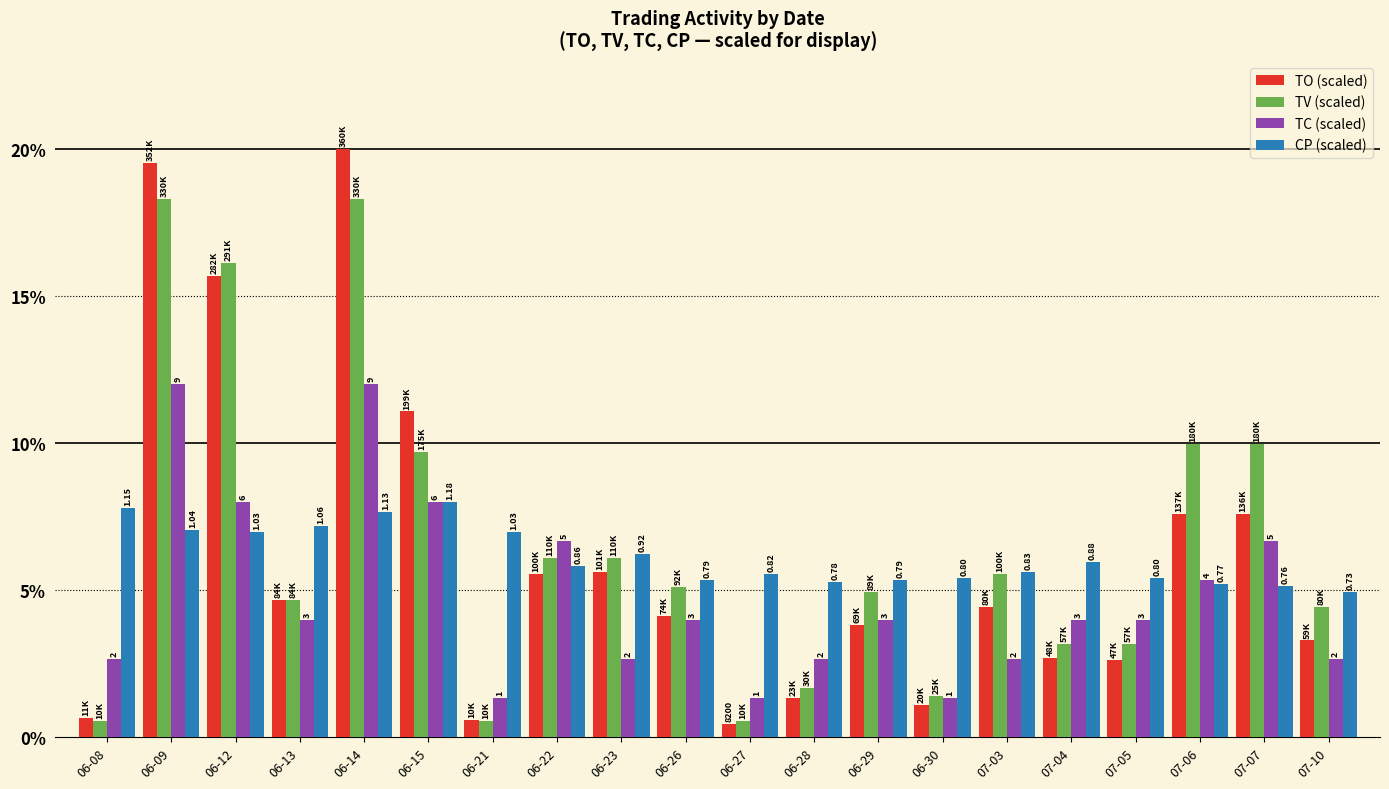

What position from the right is 06-21?

14